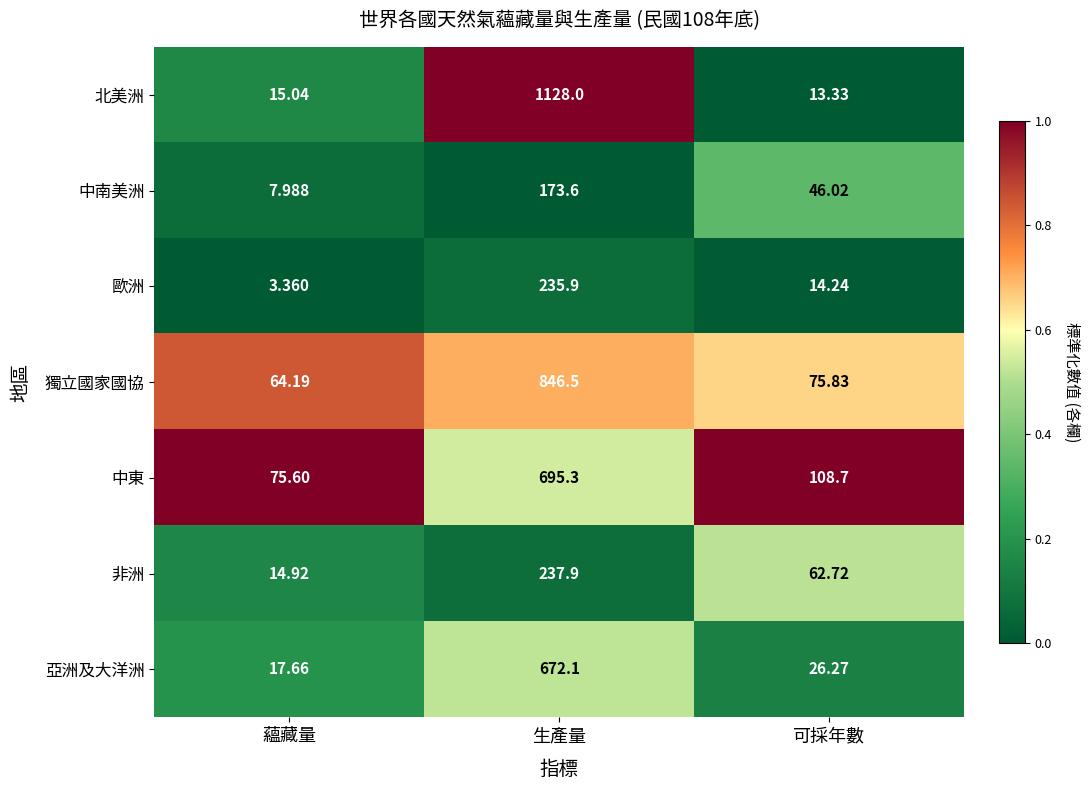

Is the value of 亞洲及大洋洲 at 可採年數 greater than the value of 中東 at 蘊藏量?

No